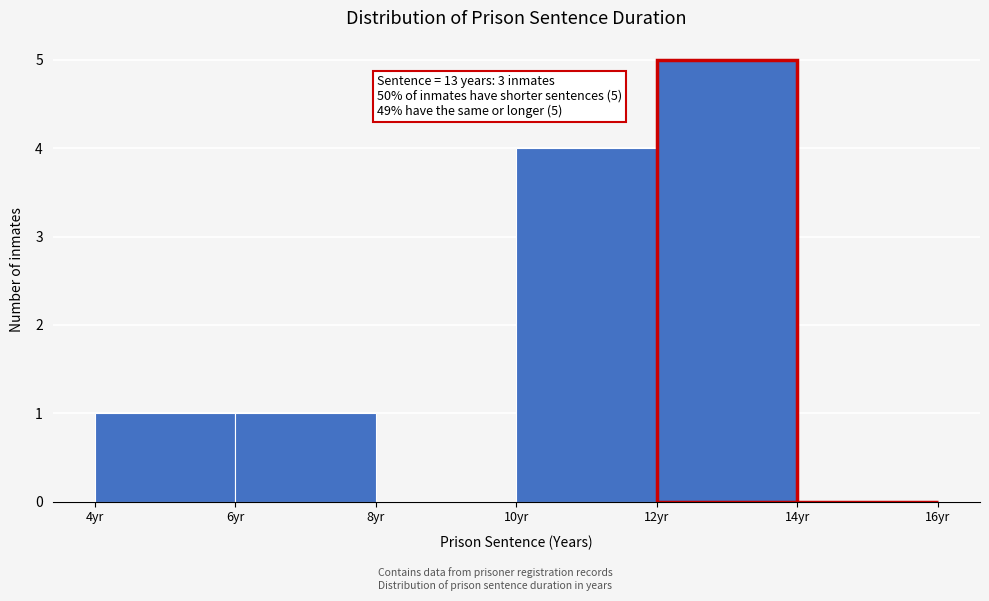

Which range on the x-axis has the tallest bar?

12 to 14